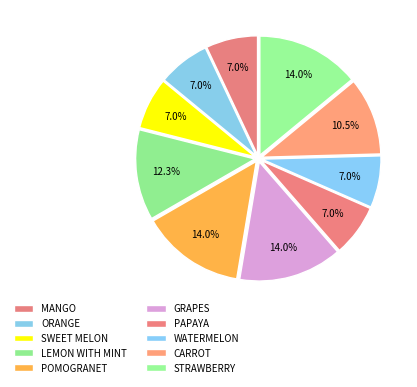

Which has a higher value, MANGO or GRAPES?

GRAPES